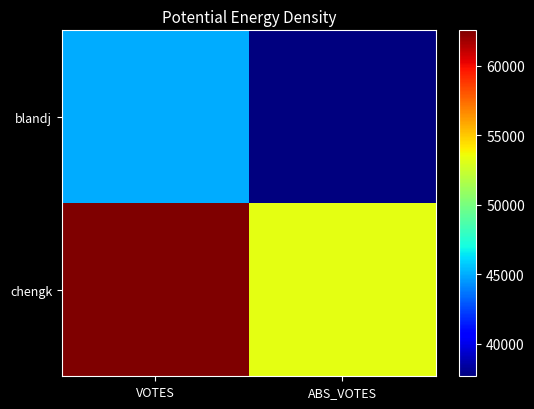

What is the total value across all series at VOTES?

107508